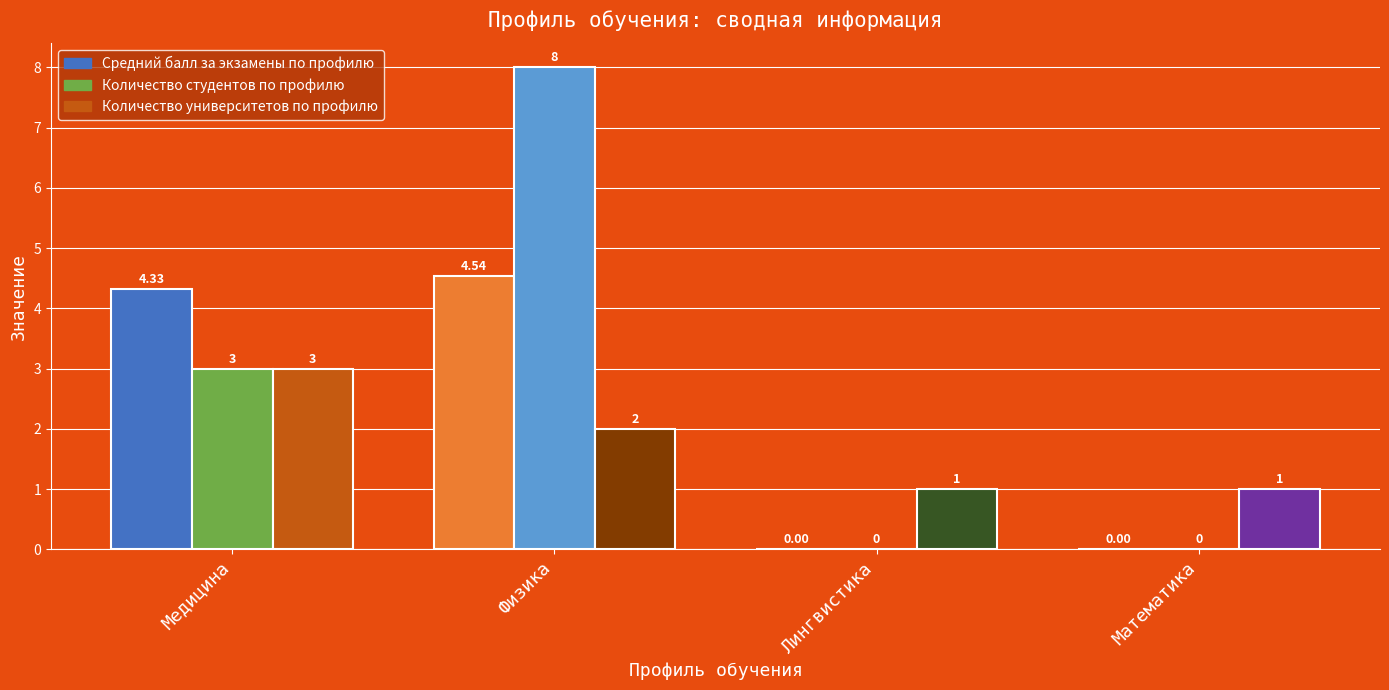

How many bars are there in total?

12